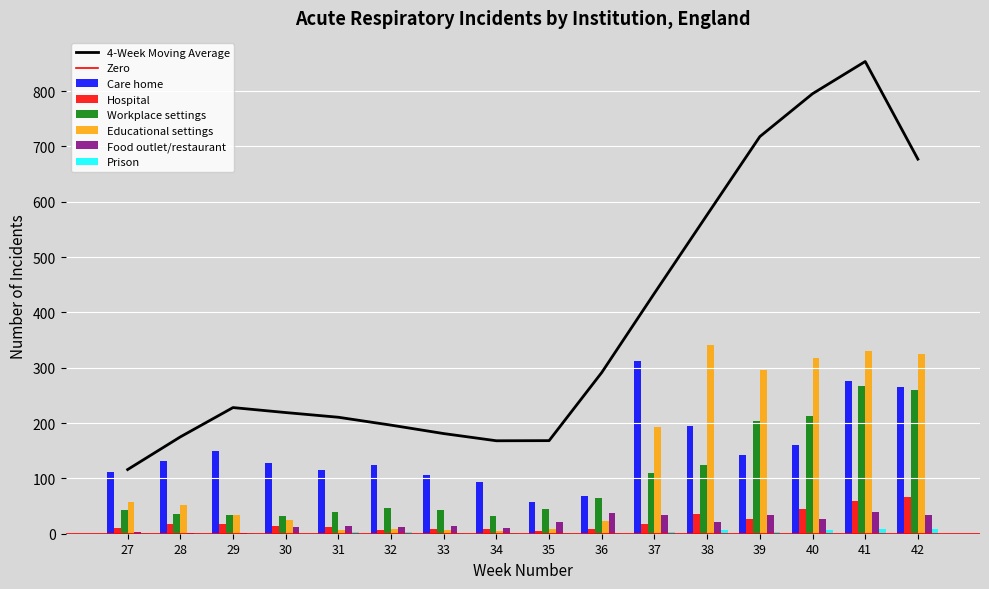

Reading left to right, transcribe all the data shown in this chart.

Care home: 111	131	149	128	115	125	106	94	58	69	313	195	143	160	276	266
Hospital: 11	17	17	14	12	7	8	8	5	8	18	36	27	45	60	67
Workplace settings: 43	35	33	32	40	47	43	32	45	65	110	124	204	213	267	259
Educational settings: 57	52	34	25	7	8	6	5	9	23	193	341	296	317	330	324
Food outlet/restaurant: 4	1	2	13	14	13	14	11	21	38	34	22	33	27	40	33
Prison: 1	1	1	0	3	3	2	1	1	1	4	6	3	7	9	8